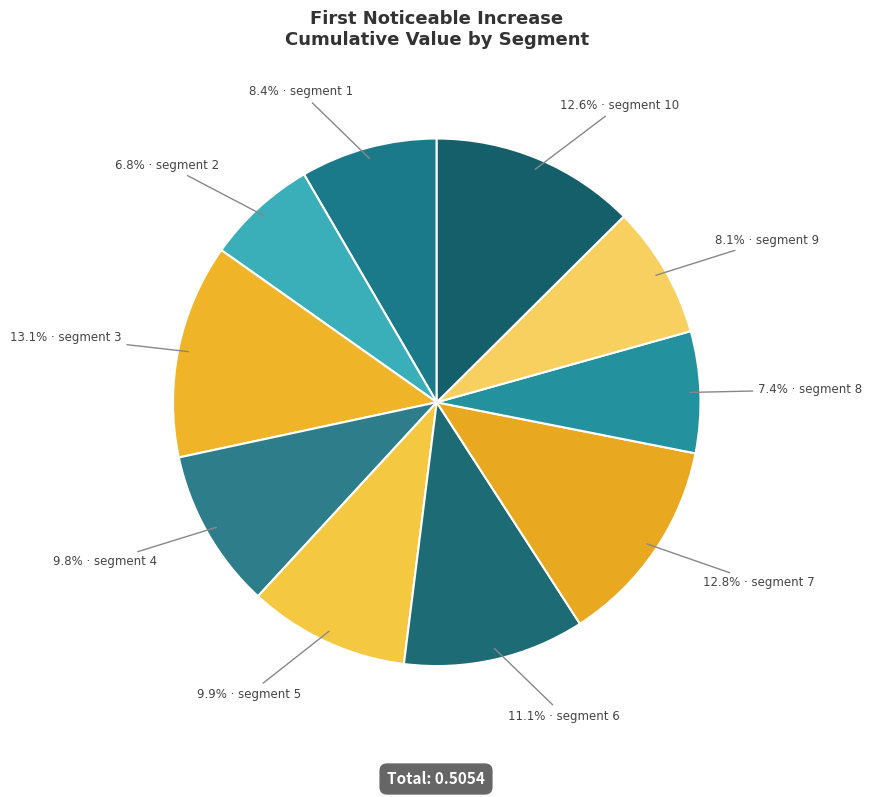

Which slice is the smallest?

segment 2